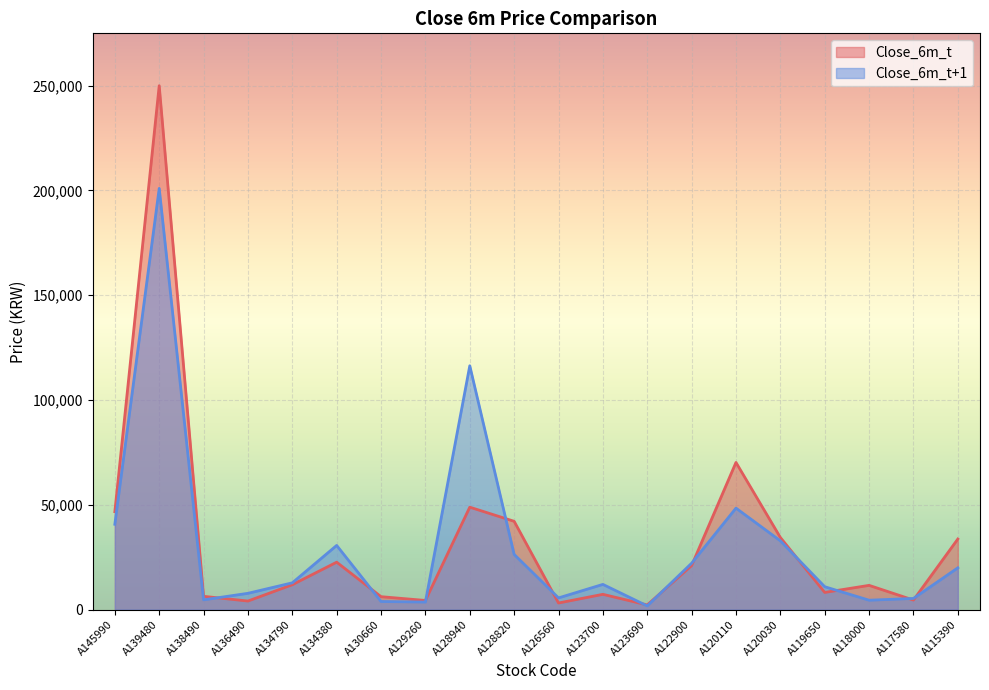

At which category does Close_6m_t reach its first local valley?

A136490